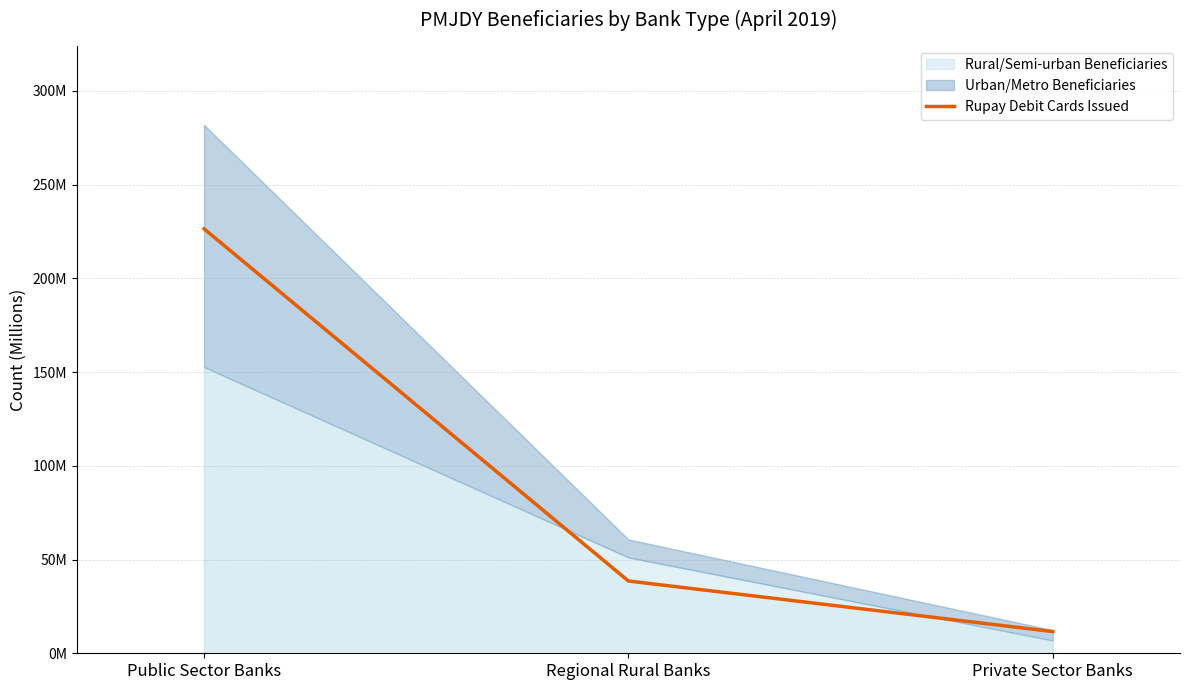

Between Public Sector Banks and Private Sector Banks, which is larger?

Public Sector Banks